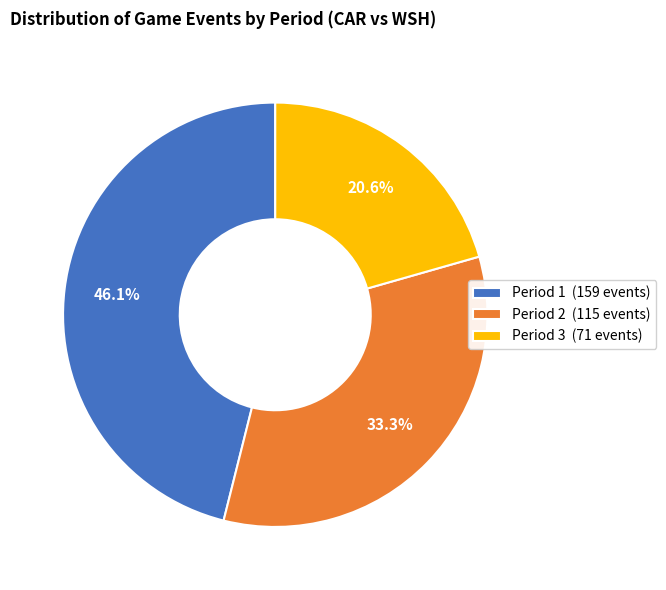

Is there any slice that represents more than half of the pie?

No